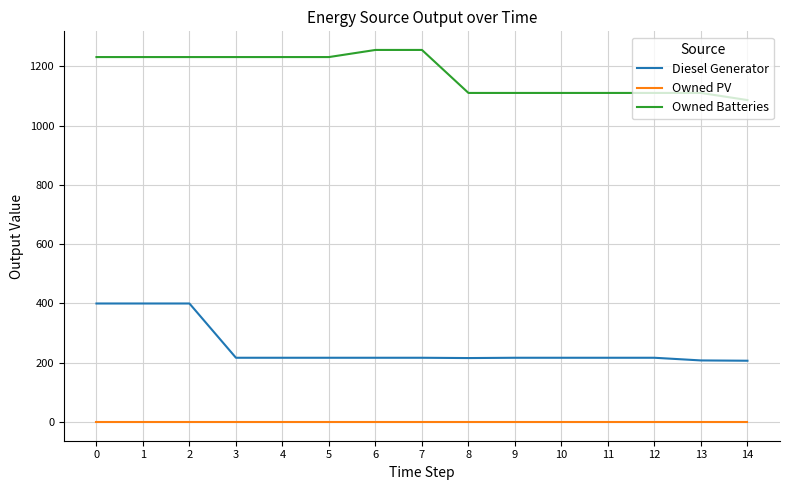

Rank the series by their maximum value, from highest to lowest.

Owned Batteries, Diesel Generator, Owned PV